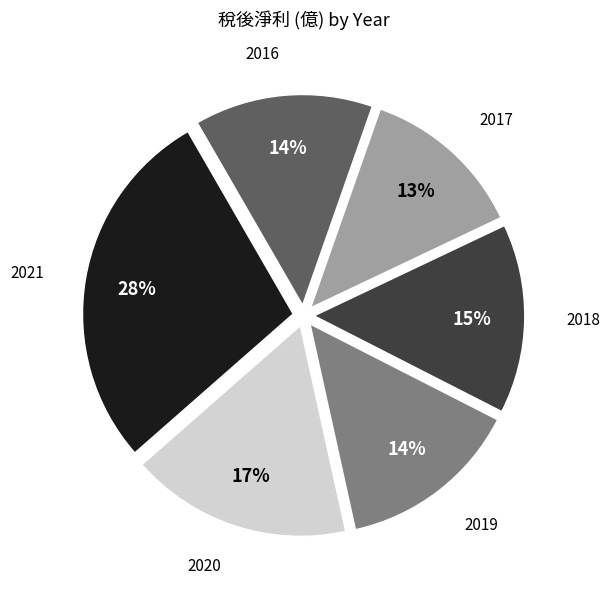

Count the number of slices in the pie.

6